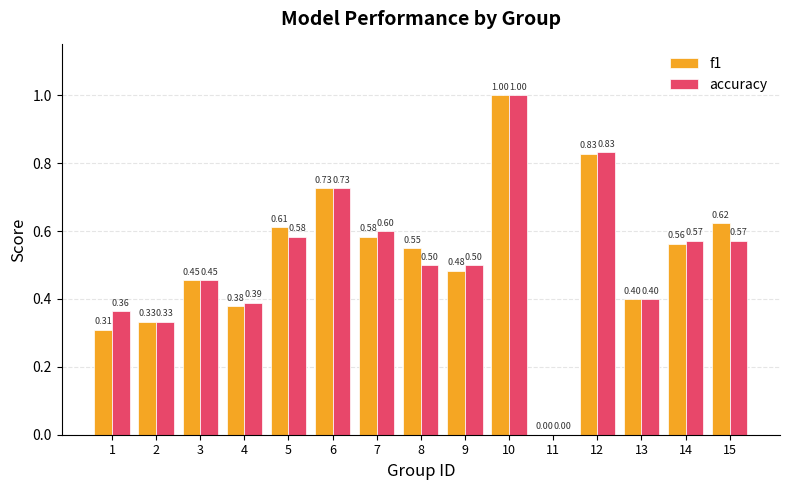

Is the value of f1 at 8 greater than the value of accuracy at 13?

Yes